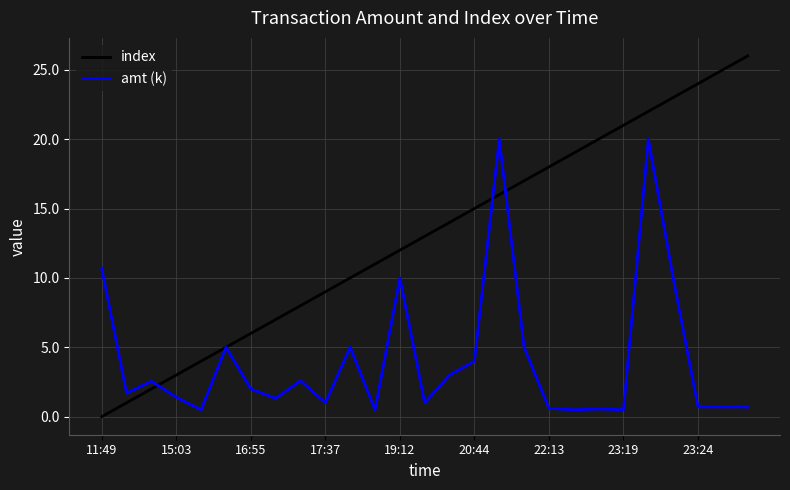

Which series has the largest range (max minus min)?

index